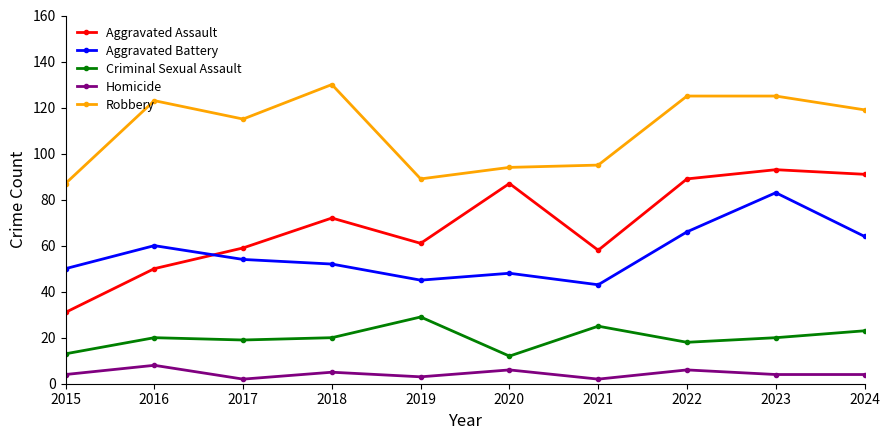

How many data points does each series have?

10